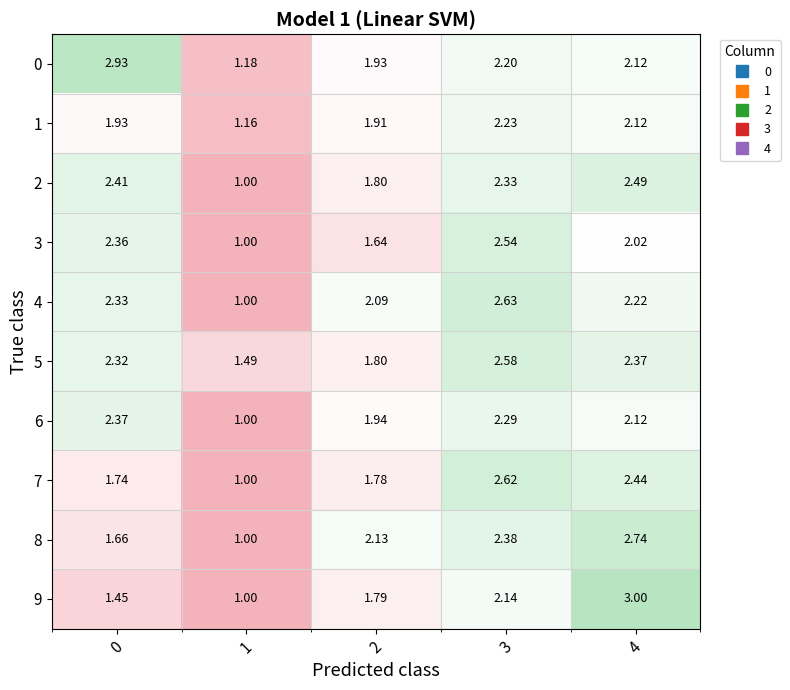

Is the value of 9 at 0 greater than the value of 0 at 3?

No